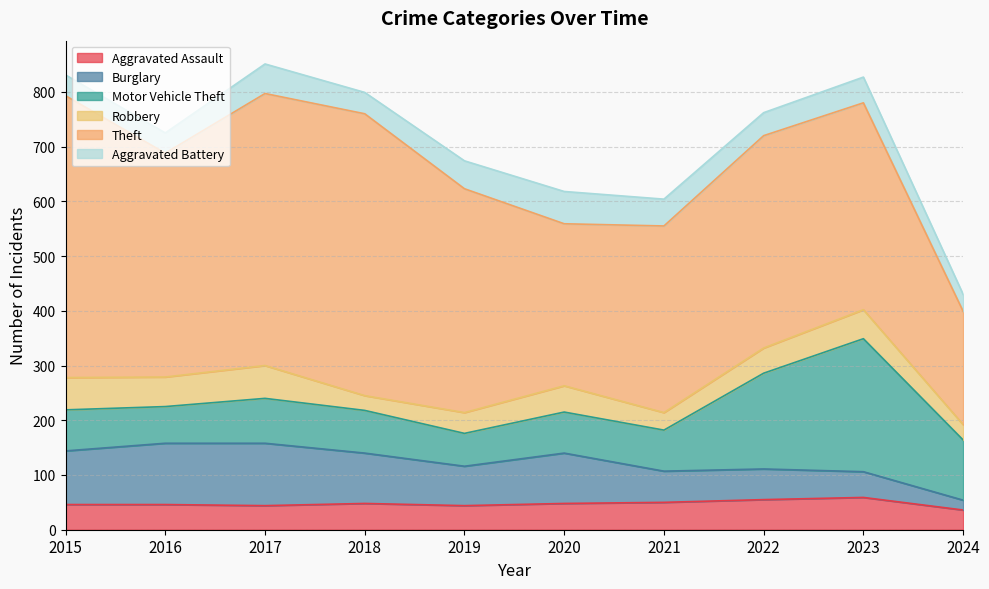

How many data points in Aggravated Battery are above 47?

4